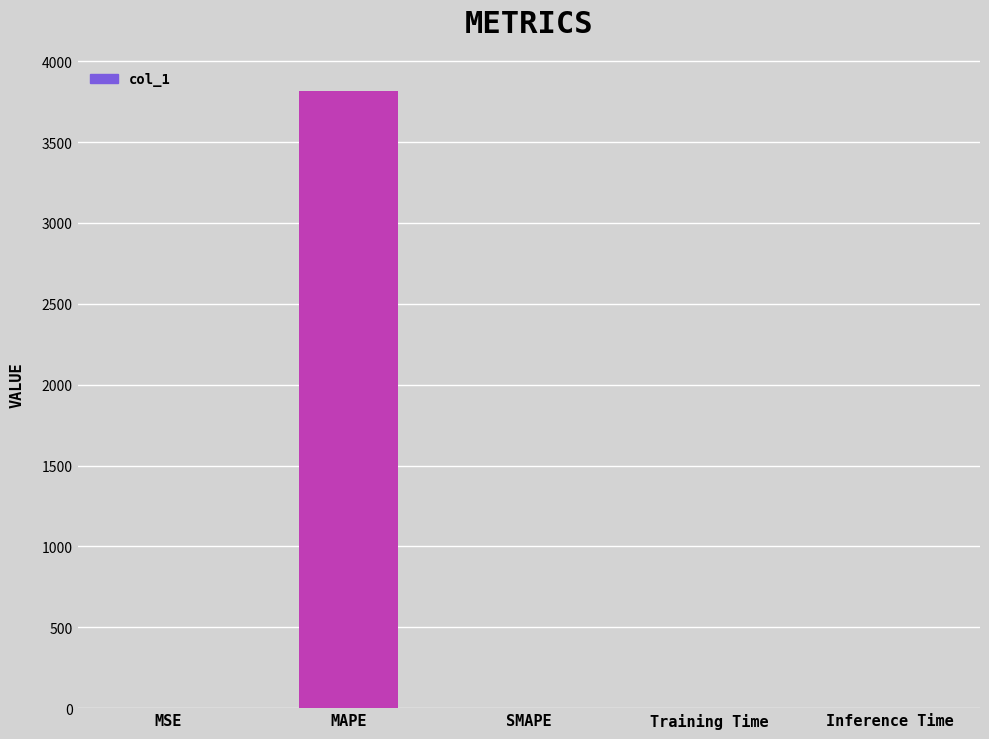

Which label corresponds to the largest value in the chart?

MAPE